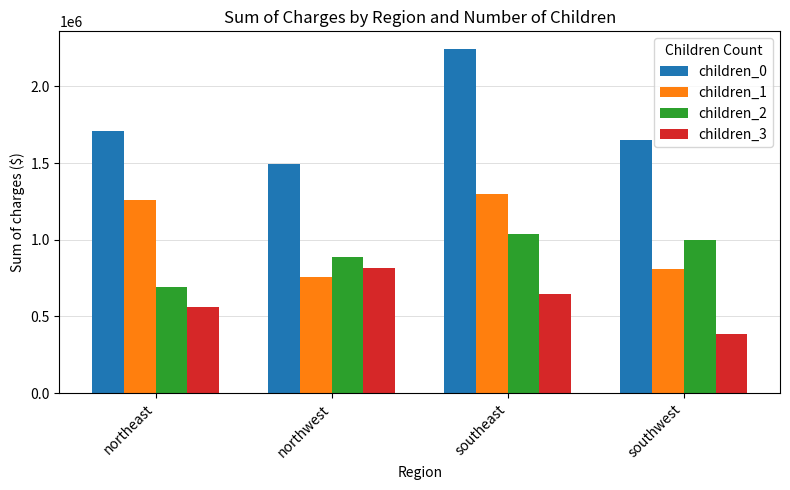

What is the maximum value shown in the chart?

2246649.3